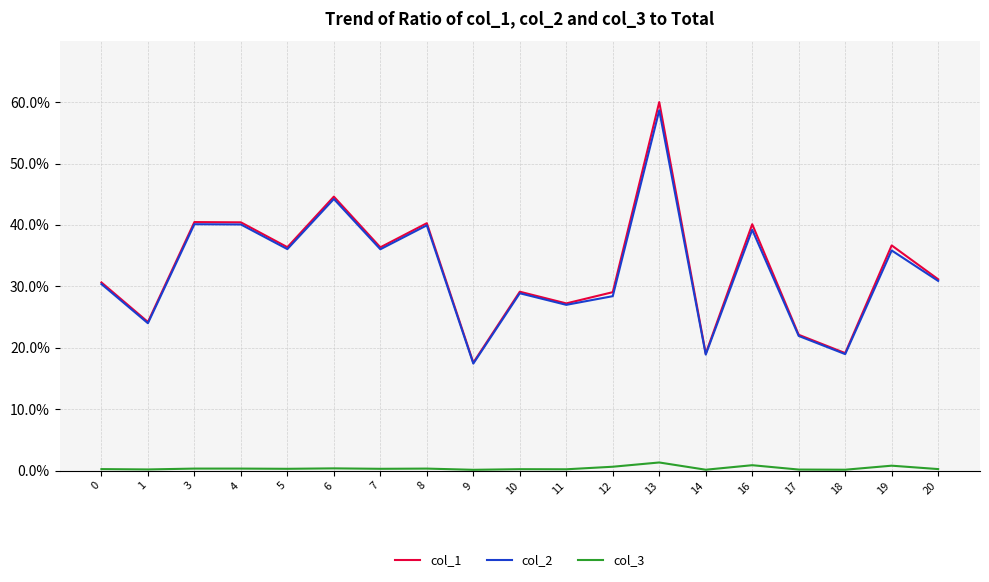

The col_1 series shows 23.0 at 3. True or false?

False